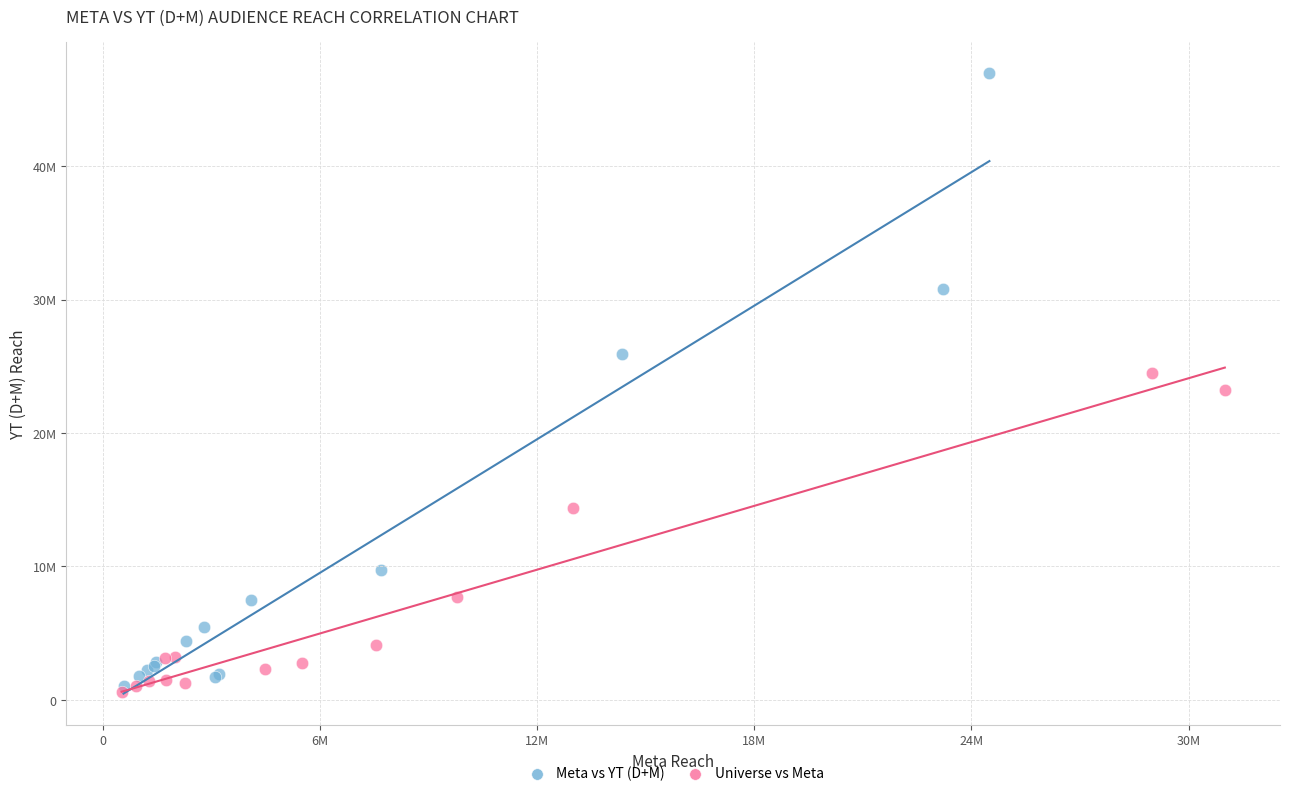

What are all the series names shown in the legend?

Meta vs YT (D+M), Universe vs Meta